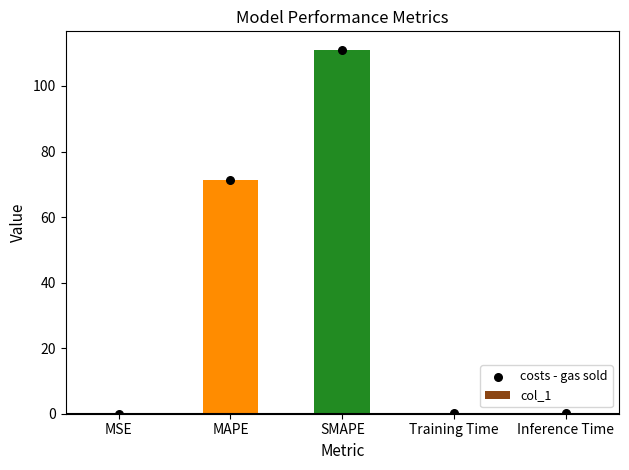

Which series has the largest total across all categories?

col_1